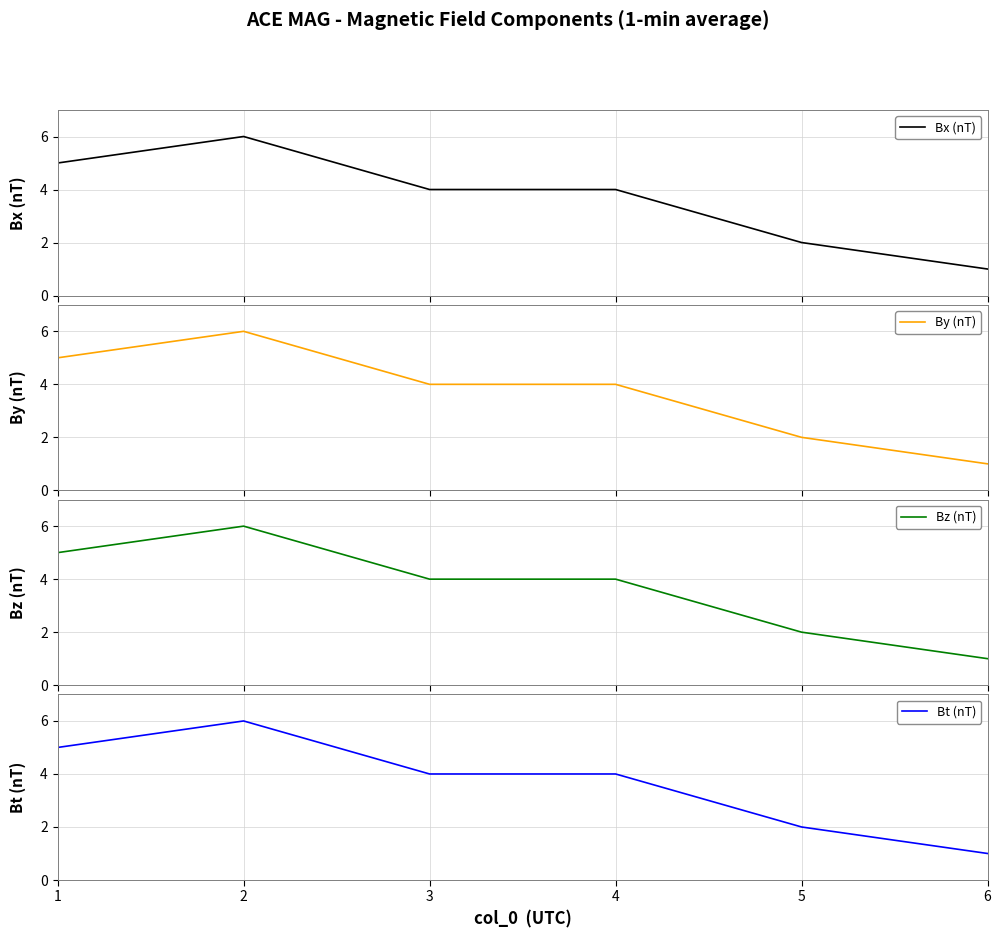

What is the sum of all Bt (nT) values?

22